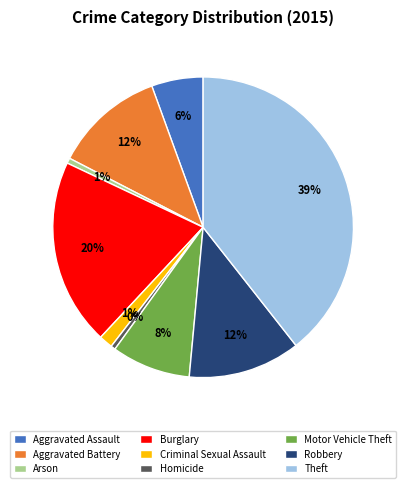

Does Criminal Sexual Assault account for over 50% of the chart?

No